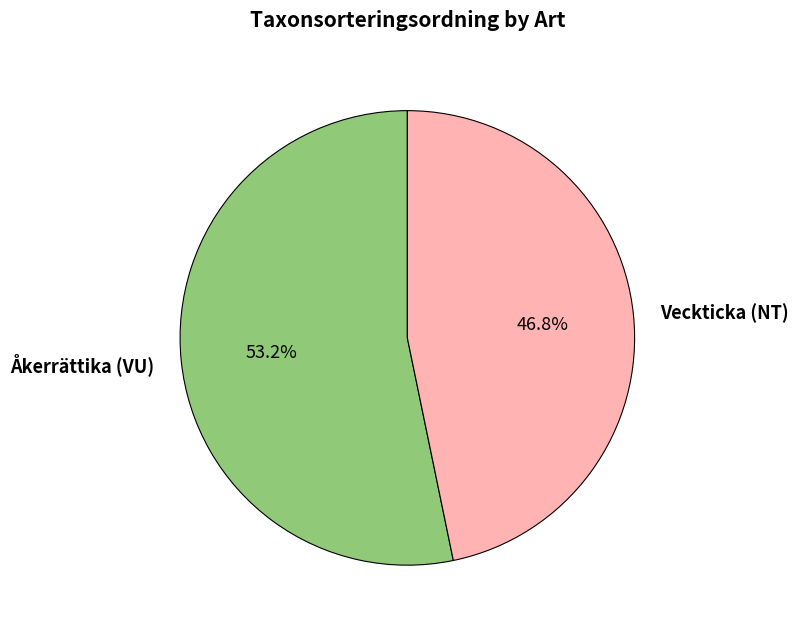

To the nearest percent, what percentage of the pie is Veckticka (NT)?

47%